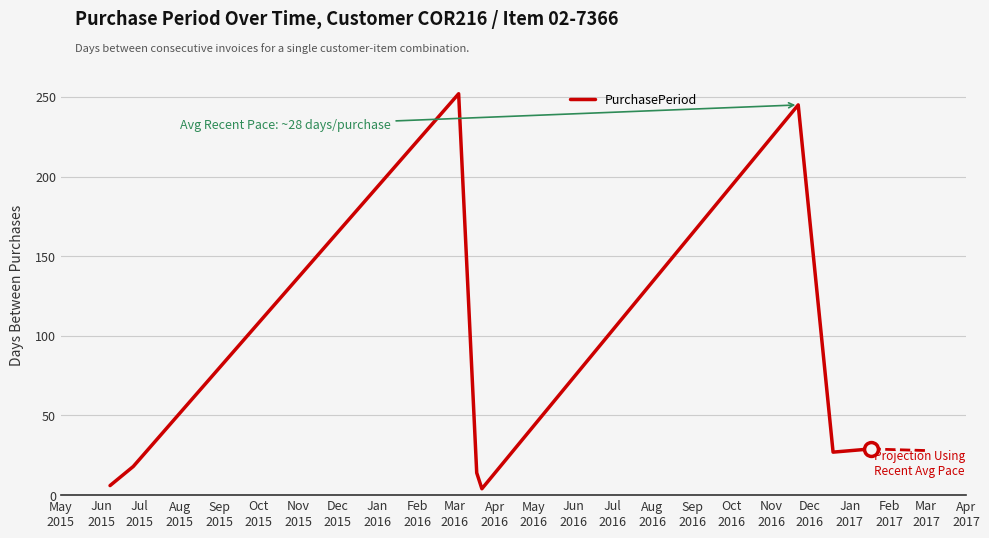

Count the number of categories in the chart.

8